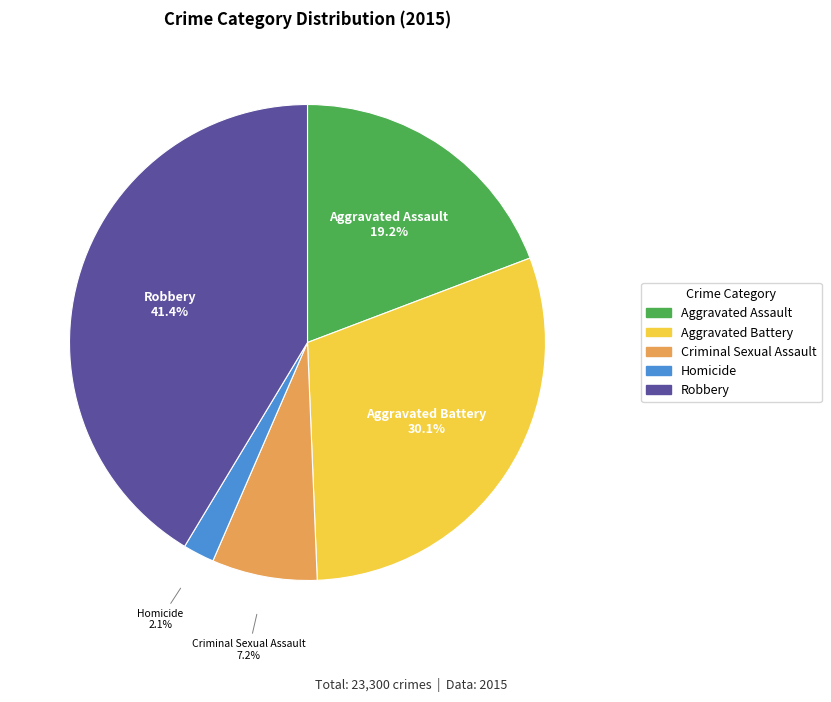

What is the ratio of the value at Criminal Sexual Assault to the value at Robbery?

0.2